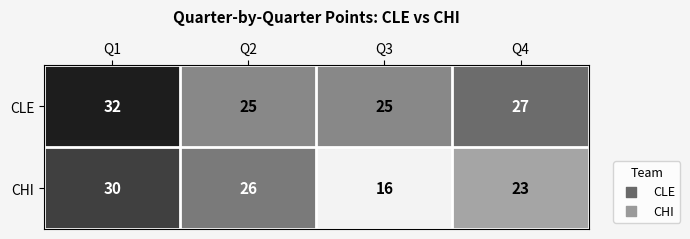

What is the highest value of the CLE series?

32